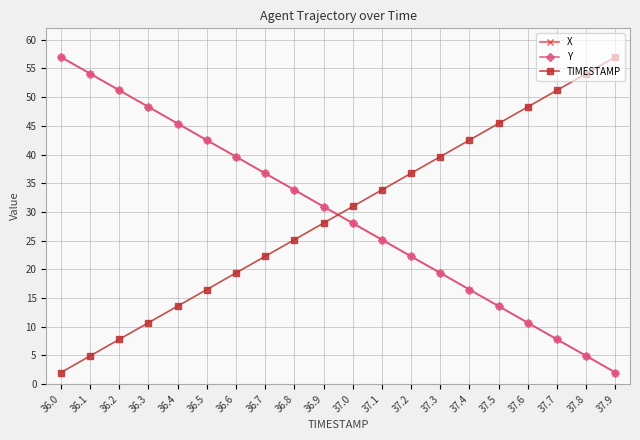

Reading right to left, extract all data points from this chart.

X: 37.9=2.0	37.8=4.9	37.7=7.8	37.6=10.7	37.5=13.6	37.4=16.5	37.3=19.4	37.2=22.3	37.1=25.2	37.0=28.1	36.9=30.9	36.8=33.9	36.7=36.7	36.6=39.7	36.5=42.5	36.4=45.4	36.3=48.3	36.2=51.2	36.1=54.1	36.0=57.0
Y: 37.9=2.0	37.8=4.9	37.7=7.8	37.6=10.7	37.5=13.6	37.4=16.5	37.3=19.3	37.2=22.2	37.1=25.1	37.0=28.0	36.9=30.9	36.8=33.8	36.7=36.7	36.6=39.6	36.5=42.5	36.4=45.4	36.3=48.3	36.2=51.2	36.1=54.1	36.0=57.0
TIMESTAMP: 37.9=57.0	37.8=54.1	37.7=51.2	37.6=48.3	37.5=45.4	37.4=42.5	37.3=39.6	37.2=36.7	37.1=33.8	37.0=30.9	36.9=28.1	36.8=25.2	36.7=22.3	36.6=19.4	36.5=16.5	36.4=13.6	36.3=10.7	36.2=7.8	36.1=4.9	36.0=2.0